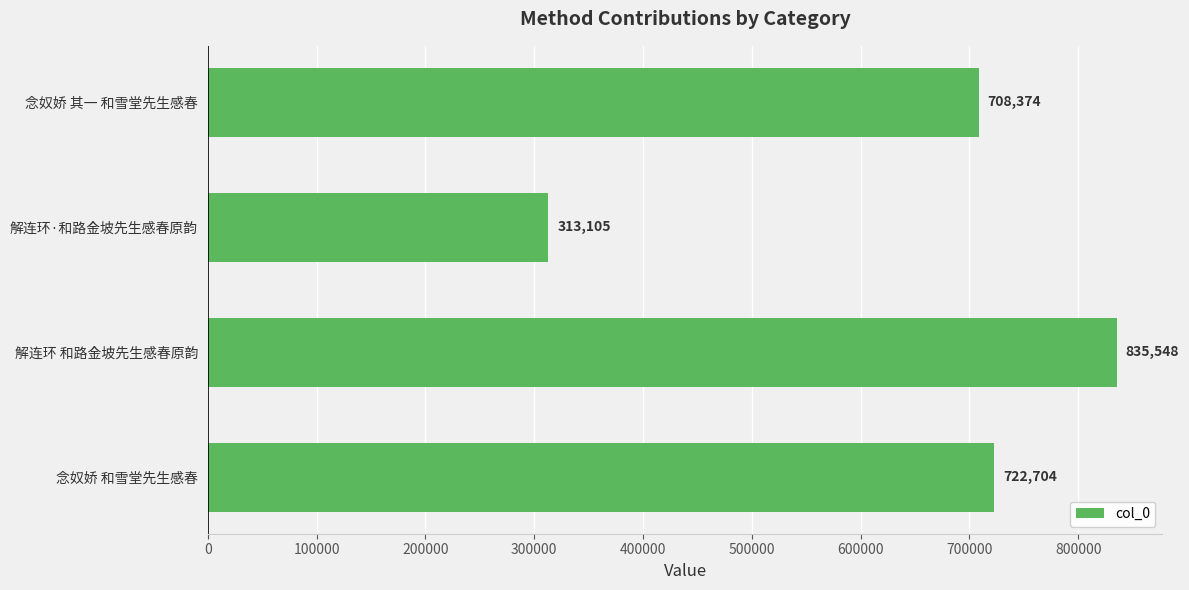

List the labels in order of value, largest first.

解连环 和路金坡先生感春原韵, 念奴娇 和雪堂先生感春, 念奴娇 其一 和雪堂先生感春, 解连环·和路金坡先生感春原韵